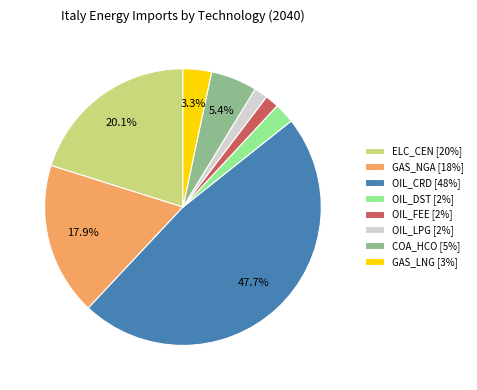

Does any single category account for the majority?

No